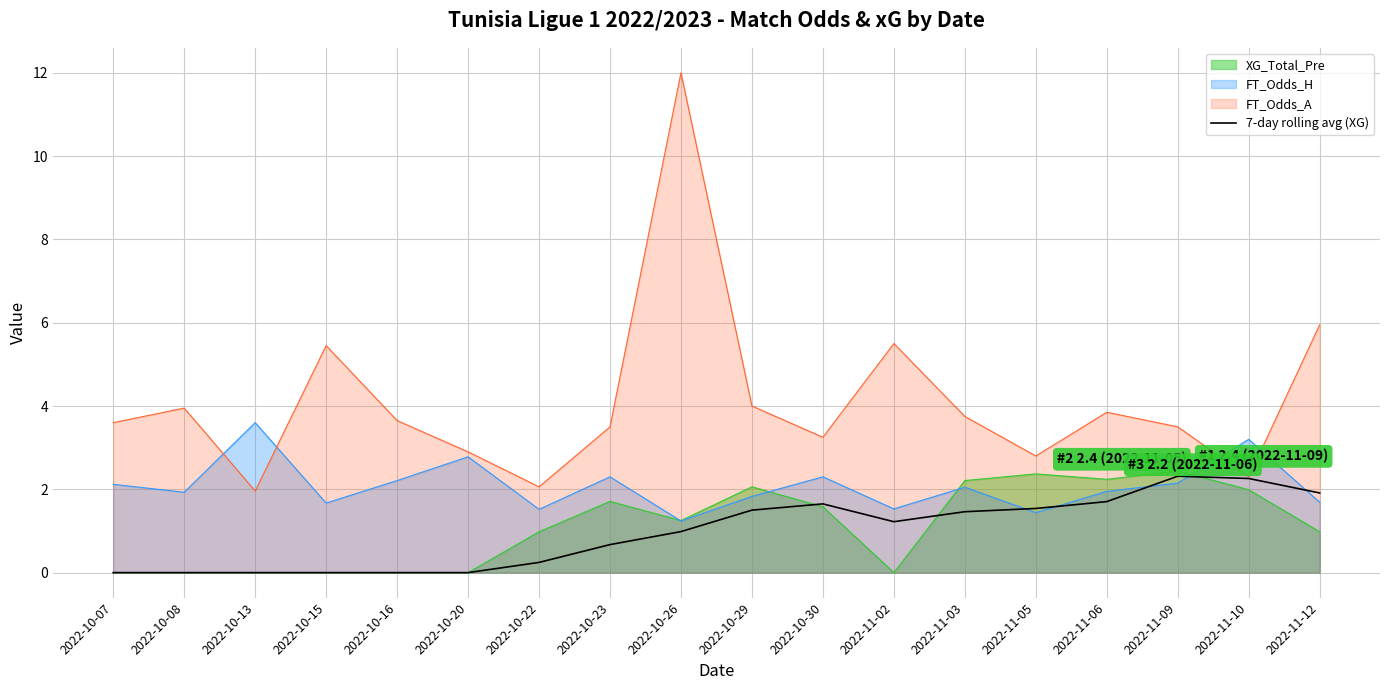

Does the chart display data point markers on the line(s)?

No